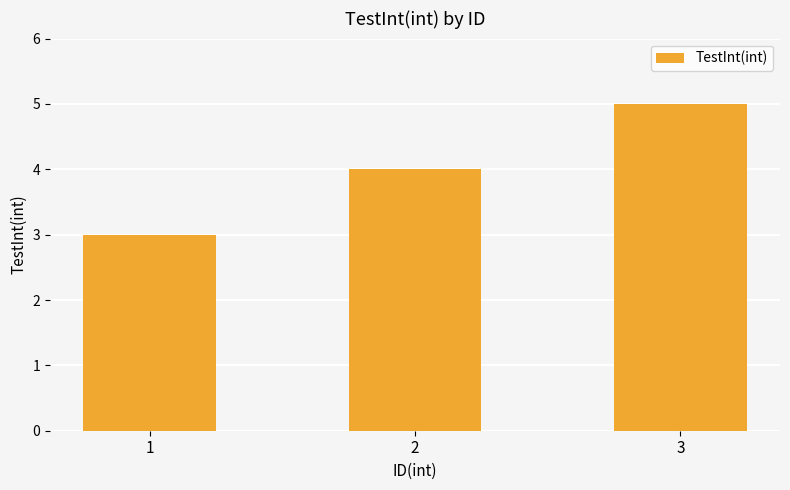

What is the difference between the second highest and minimum values?

1